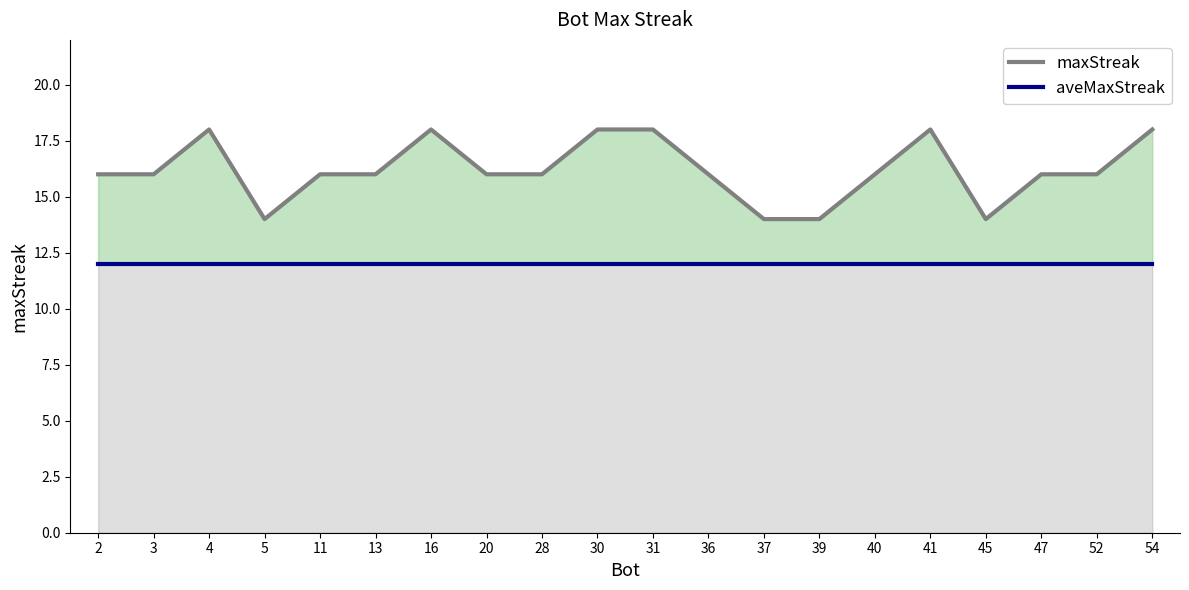

True or false: aveMaxStreak and maxStreak cross at least once.

False